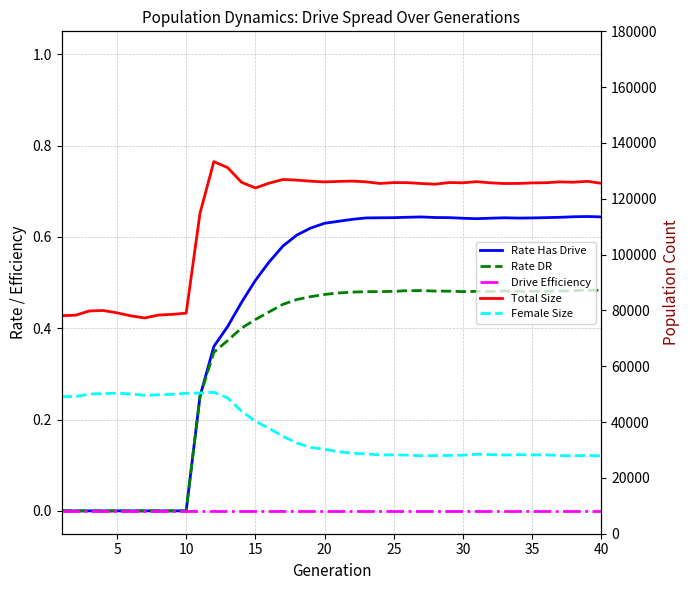

How many interior local valleys does the Female Size series have?

6